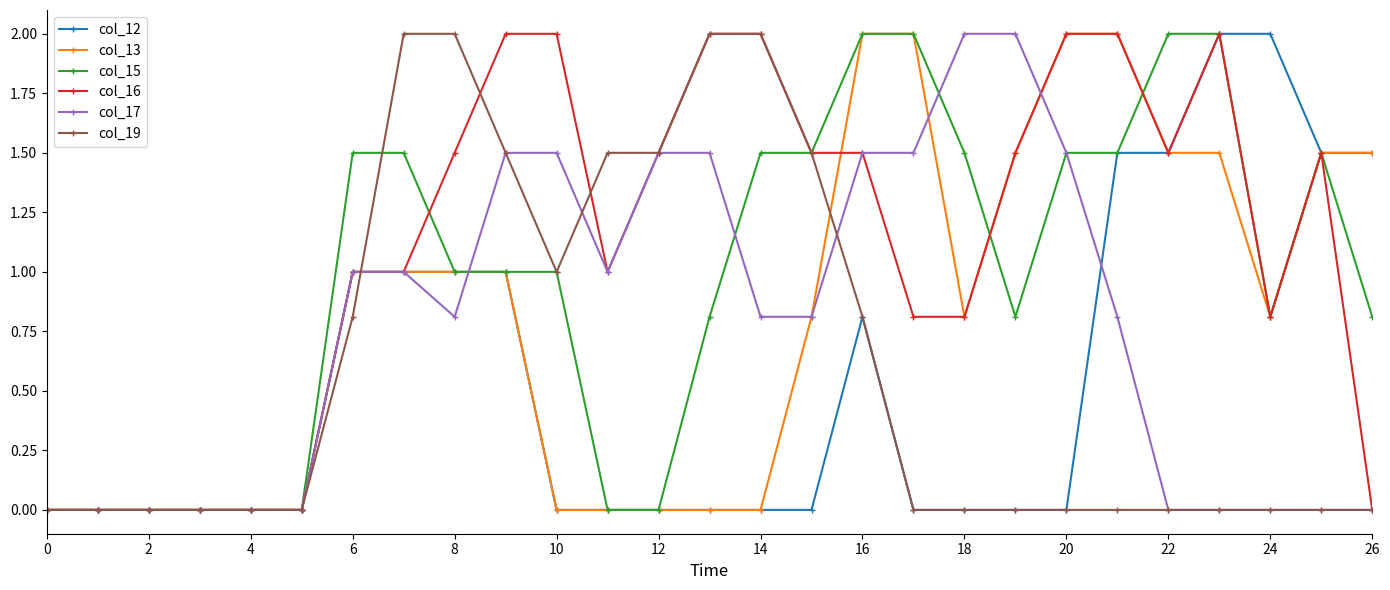

Which series has the largest total across all categories?

col_16